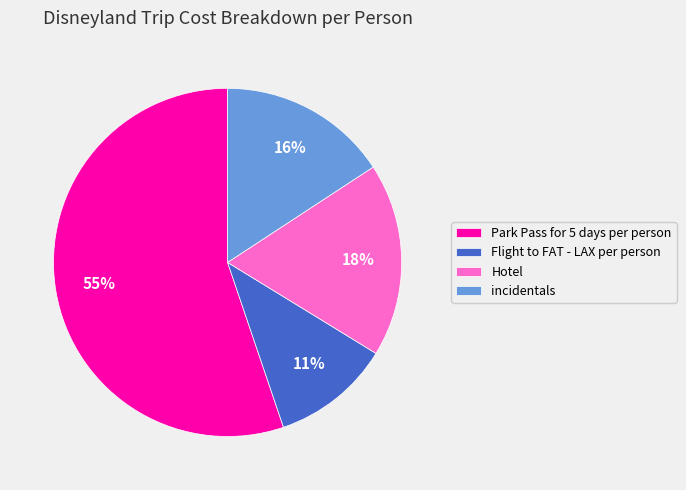

Approximately how many times larger is the value at incidentals compared to Park Pass for 5 days per person?

0.3